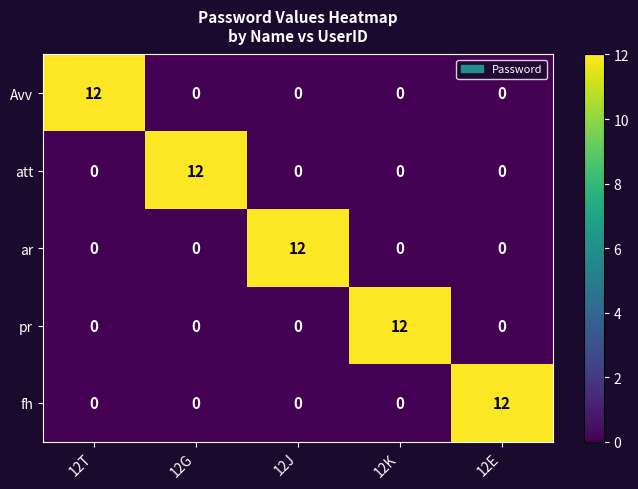

What is the spread (max minus min) of values at 12E?

12